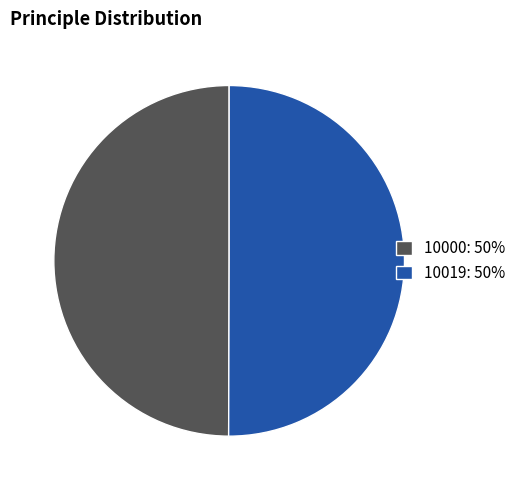

How many segments does this pie chart have?

2